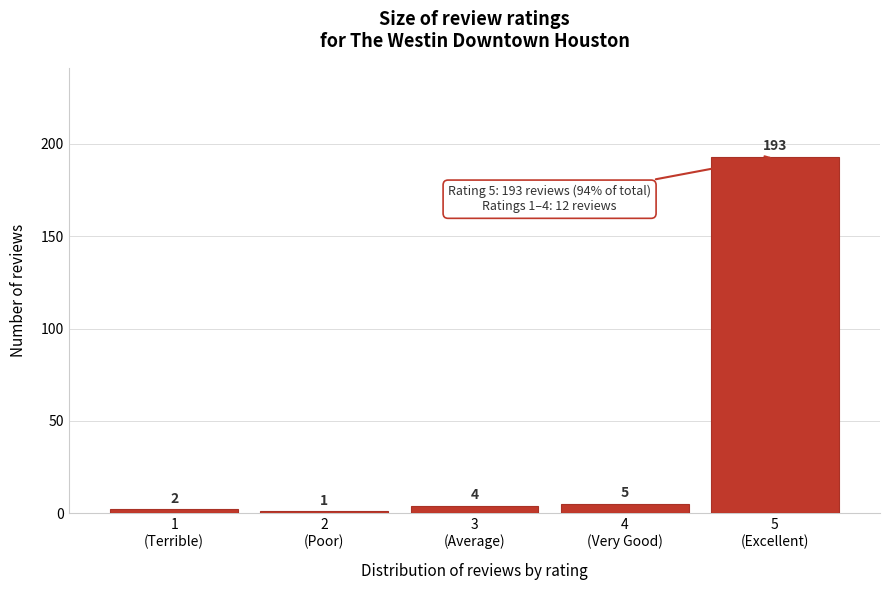

Reading right to left, transcribe all the data shown in this chart.

193	5	4	1	2